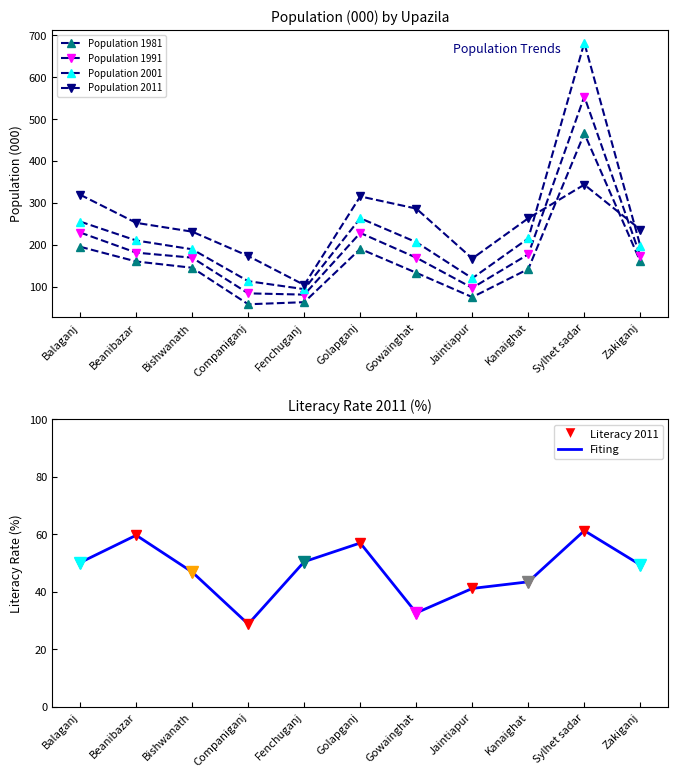

Rank the categories by Population 2011 value from highest to lowest.

Sylhet sadar, Balaganj, Golapganj, Gowainghat, Kanaighat, Beanibazar, Zakiganj, Bishwanath, Companiganj, Jaintiapur, Fenchuganj